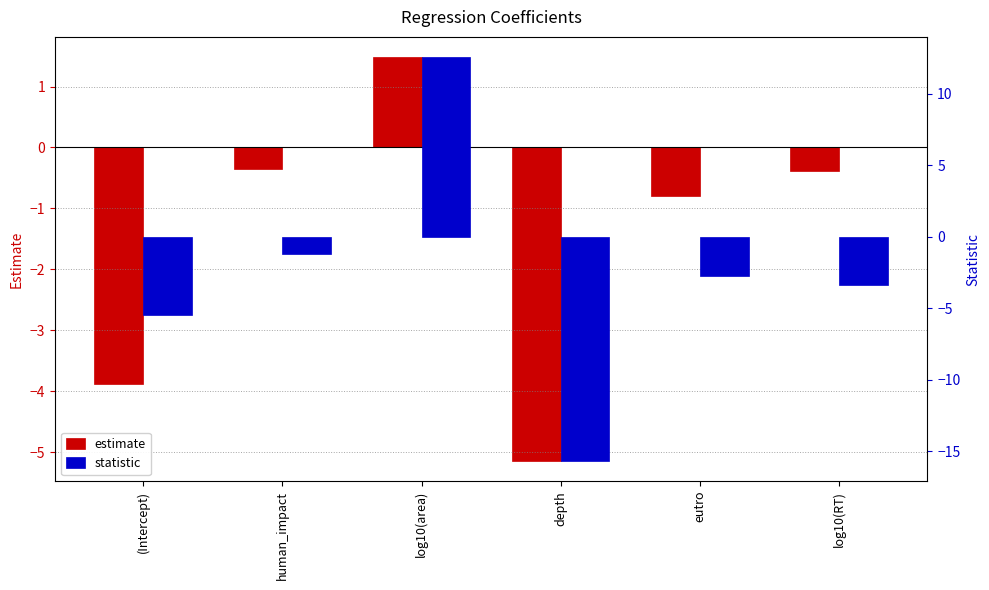

What is the label of the 5th bar from the left?

eutro